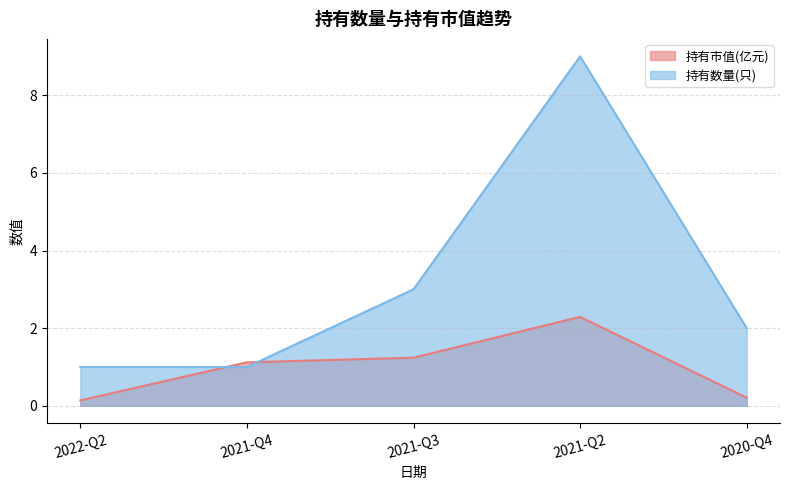

Reading left to right, list all the values displayed in this chart.

持有市值(亿元): 0.1	1.1	1.2	2.3	0.2
持有数量(只): 1.0	1.0	3.0	9.0	2.0